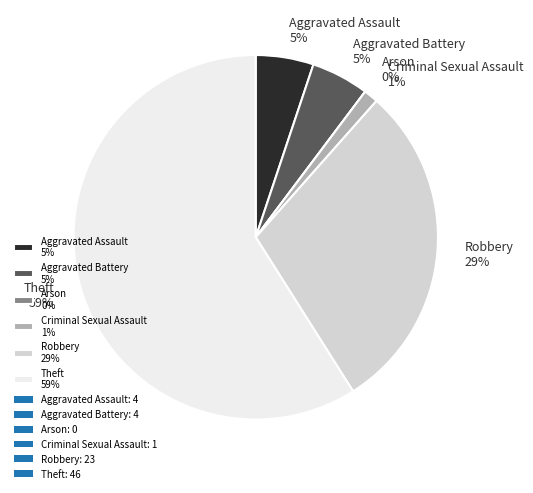

Which category has the smallest portion of the pie?

Arson